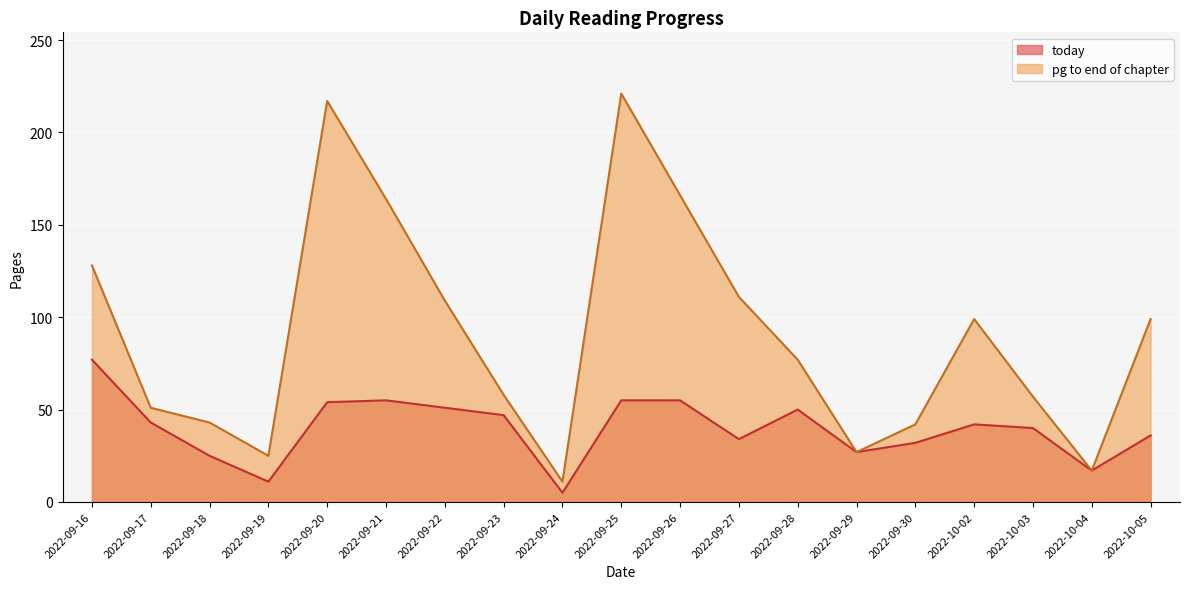

What is the difference between the highest and lowest values at 2022-09-30?

10